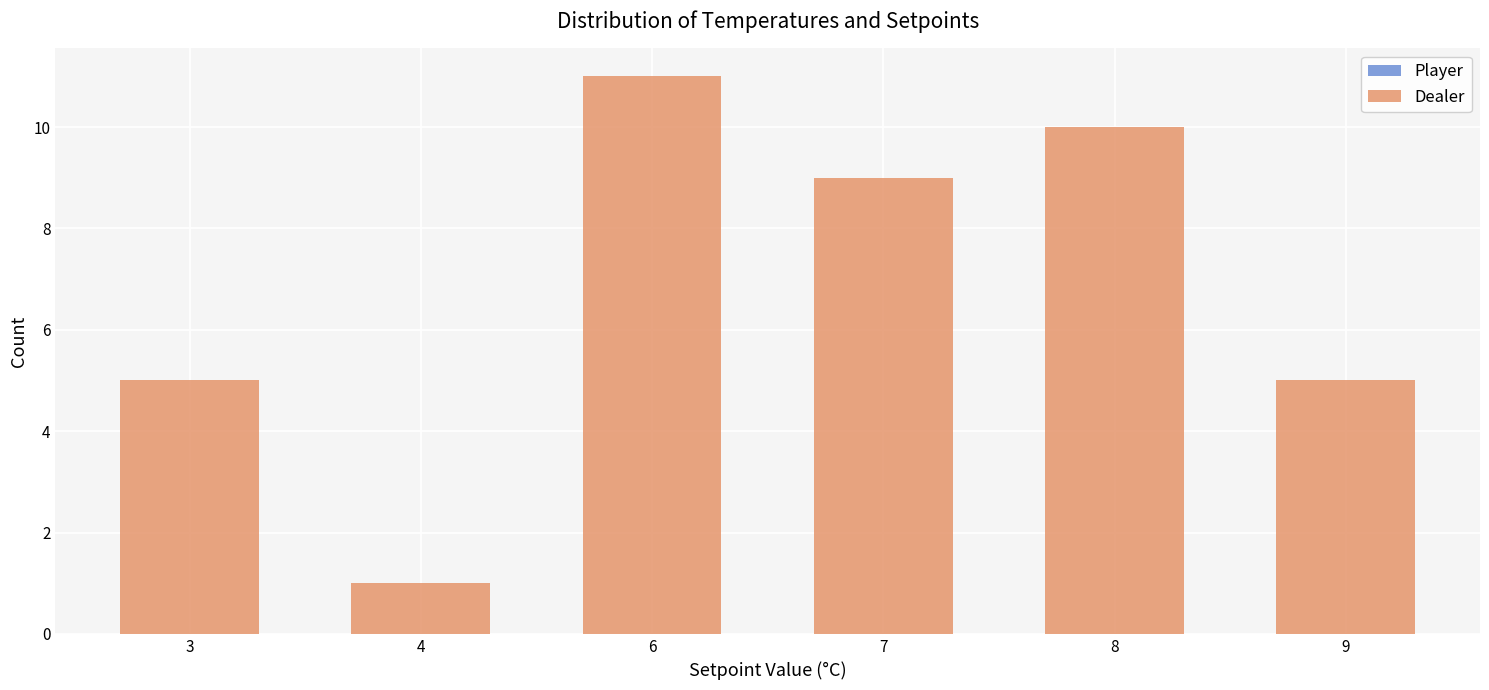

Which category has the lowest value across all series?

4